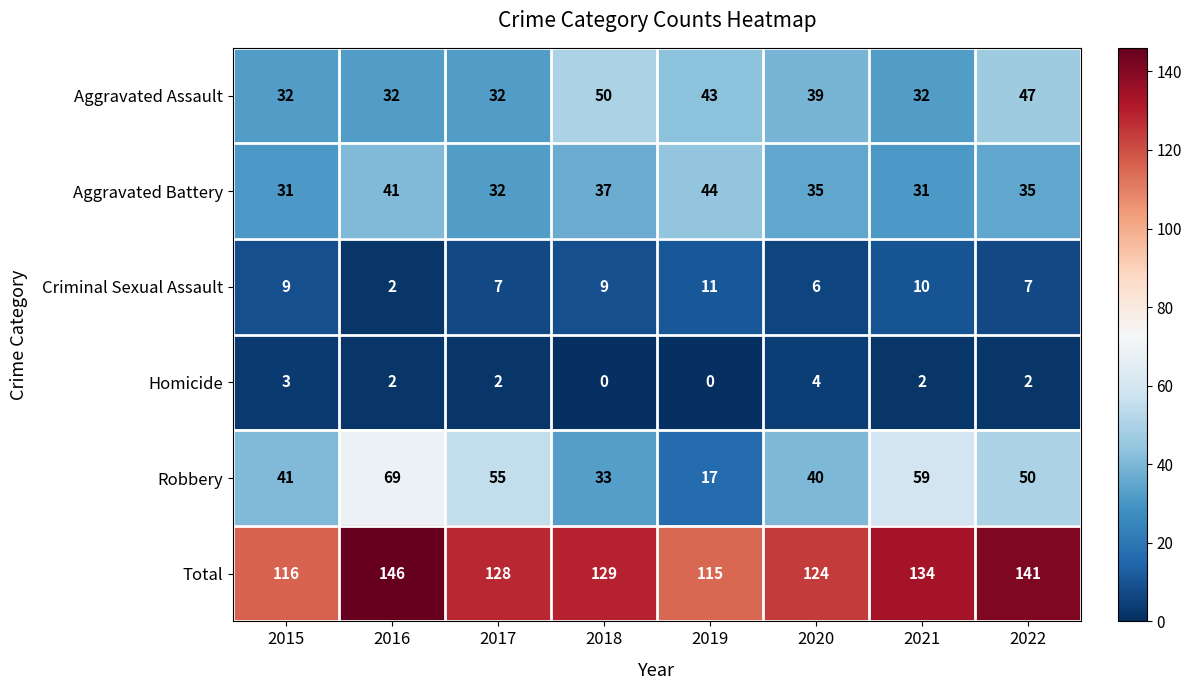

How many data points does each series have?

8